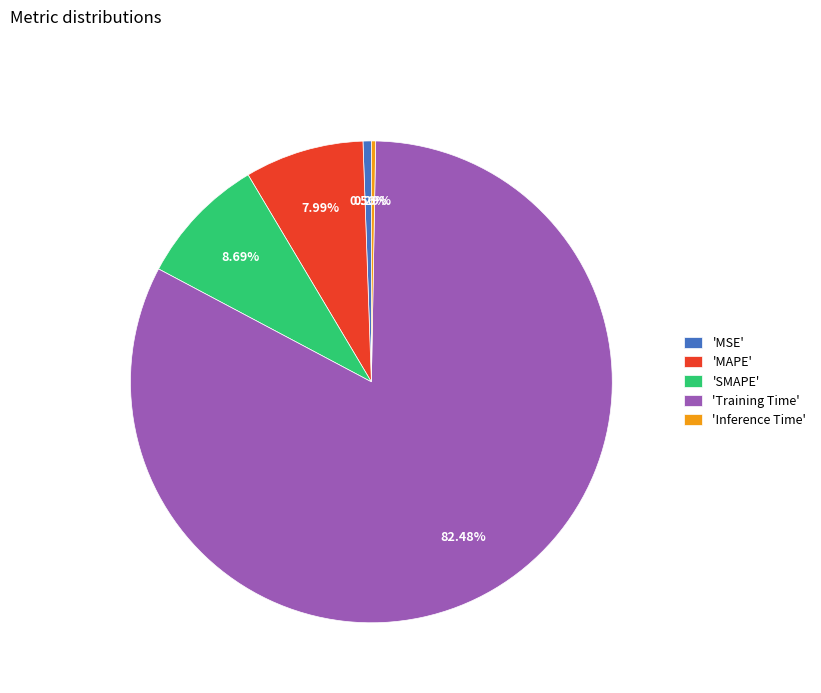

Combined, do 'Inference Time' and 'MAPE' account for over 50%?

No